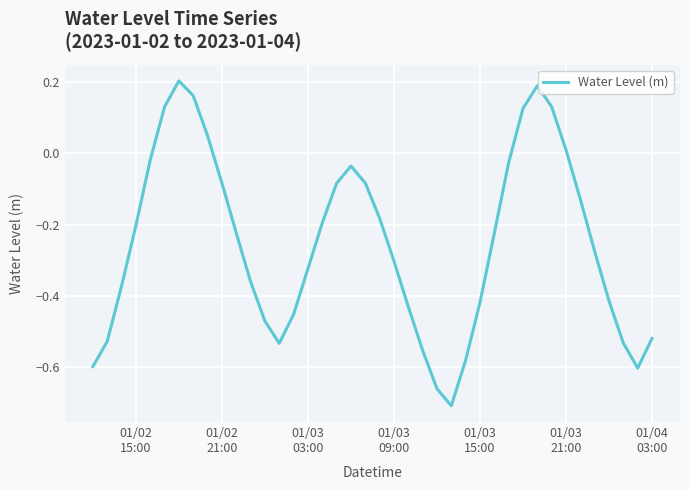

What is the difference between the maximum and minimum values?

0.9